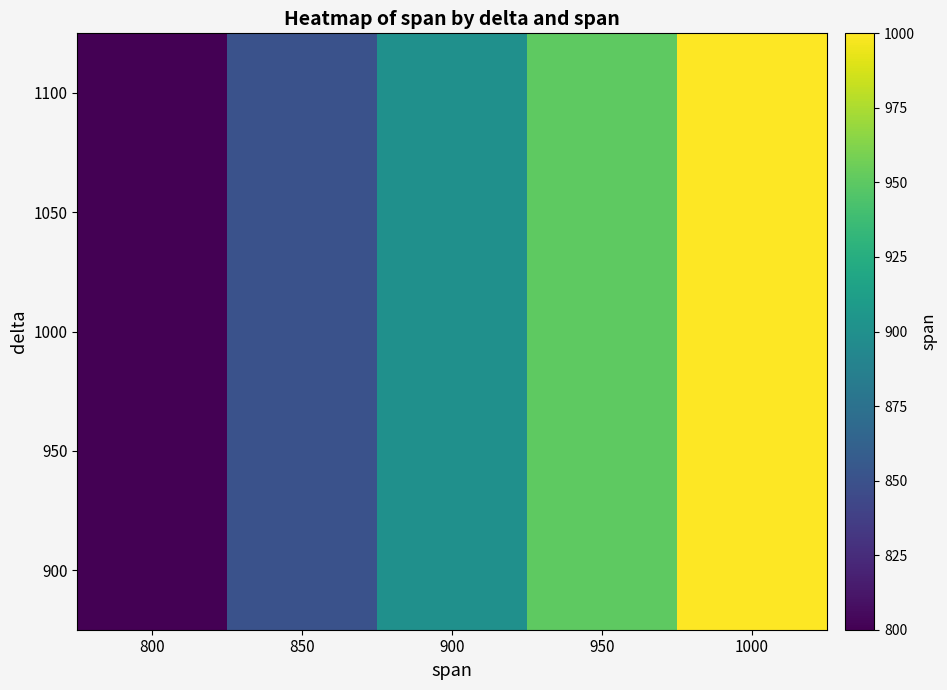

Reading left to right, list all the values displayed in this chart.

900: 800=800	850=850	900=900	950=950	1000=1000
950: 800=800	850=850	900=900	950=950	1000=1000
1000: 800=800	850=850	900=900	950=950	1000=1000
1050: 800=800	850=850	900=900	950=950	1000=1000
1100: 800=800	850=850	900=900	950=950	1000=1000